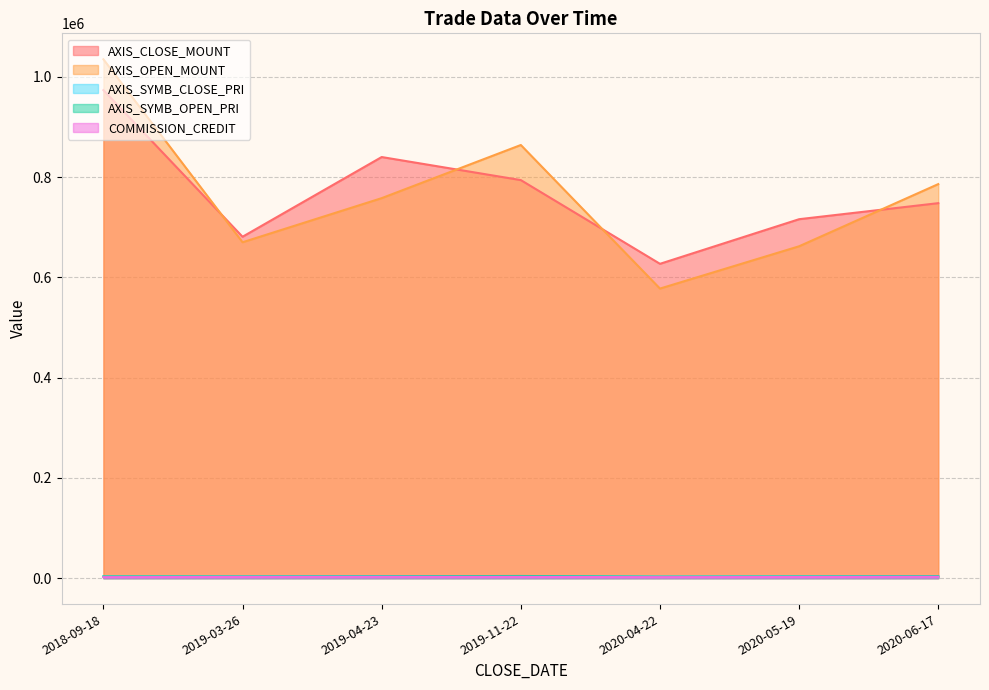

What is the difference between the second highest and second lowest values in the AXIS_SYMB_CLOSE_PRI series?

725